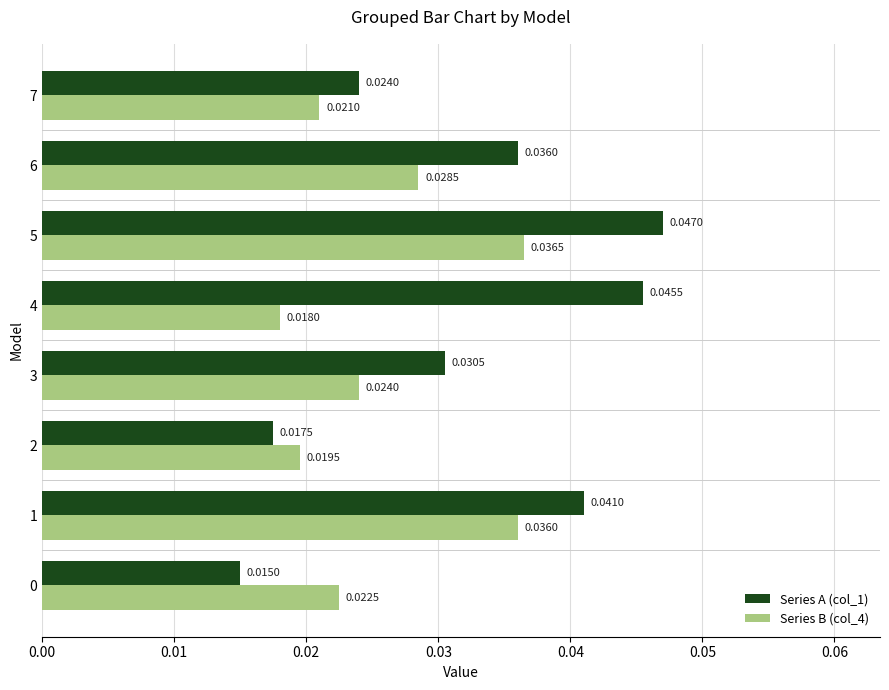

List the series in order of their peak value, highest first.

Series A (col_1), Series B (col_4)